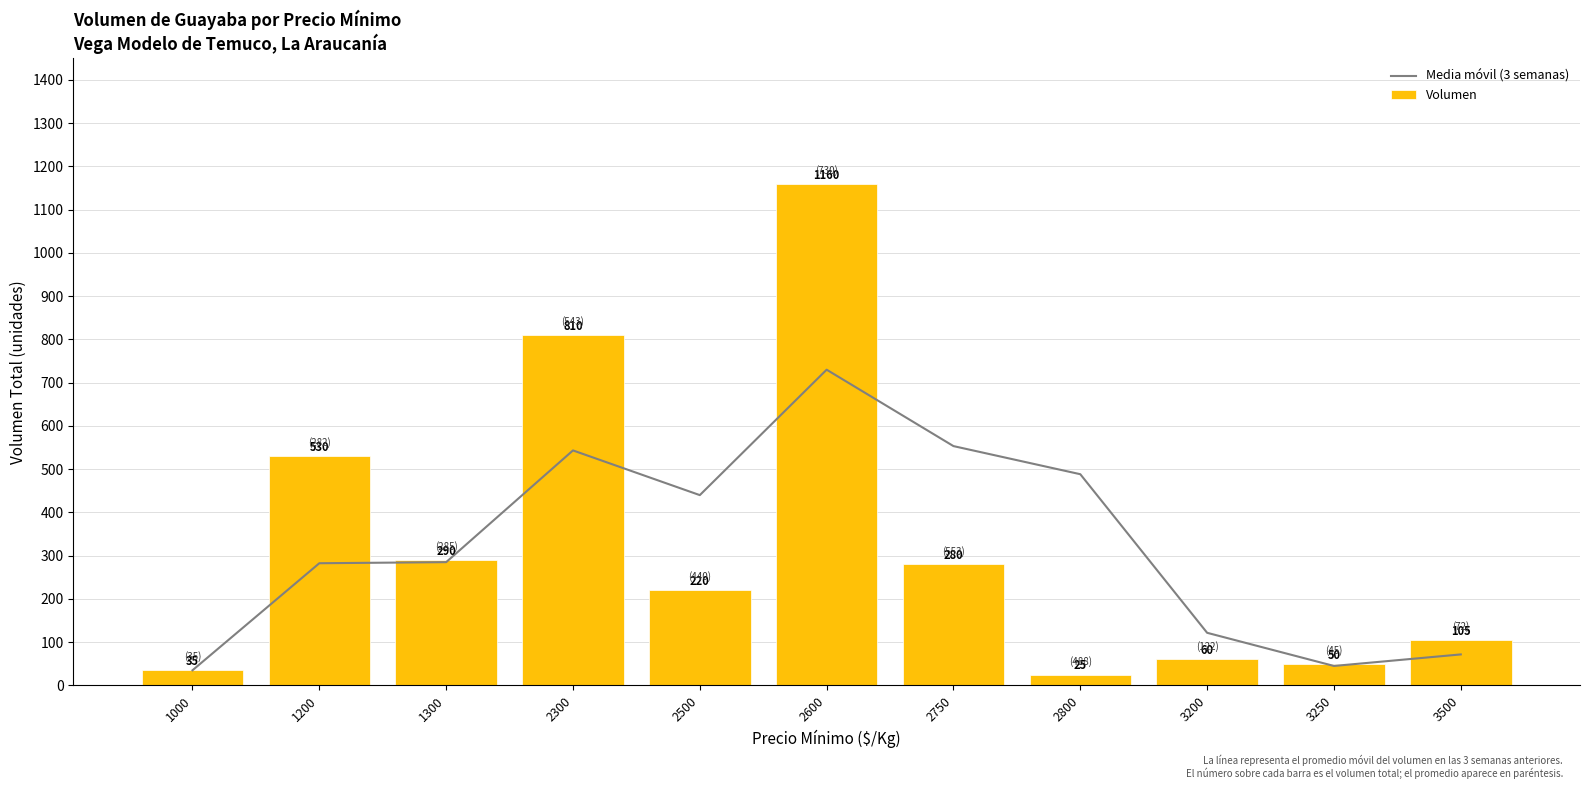

At which label is Volumen closest to 592?

1200